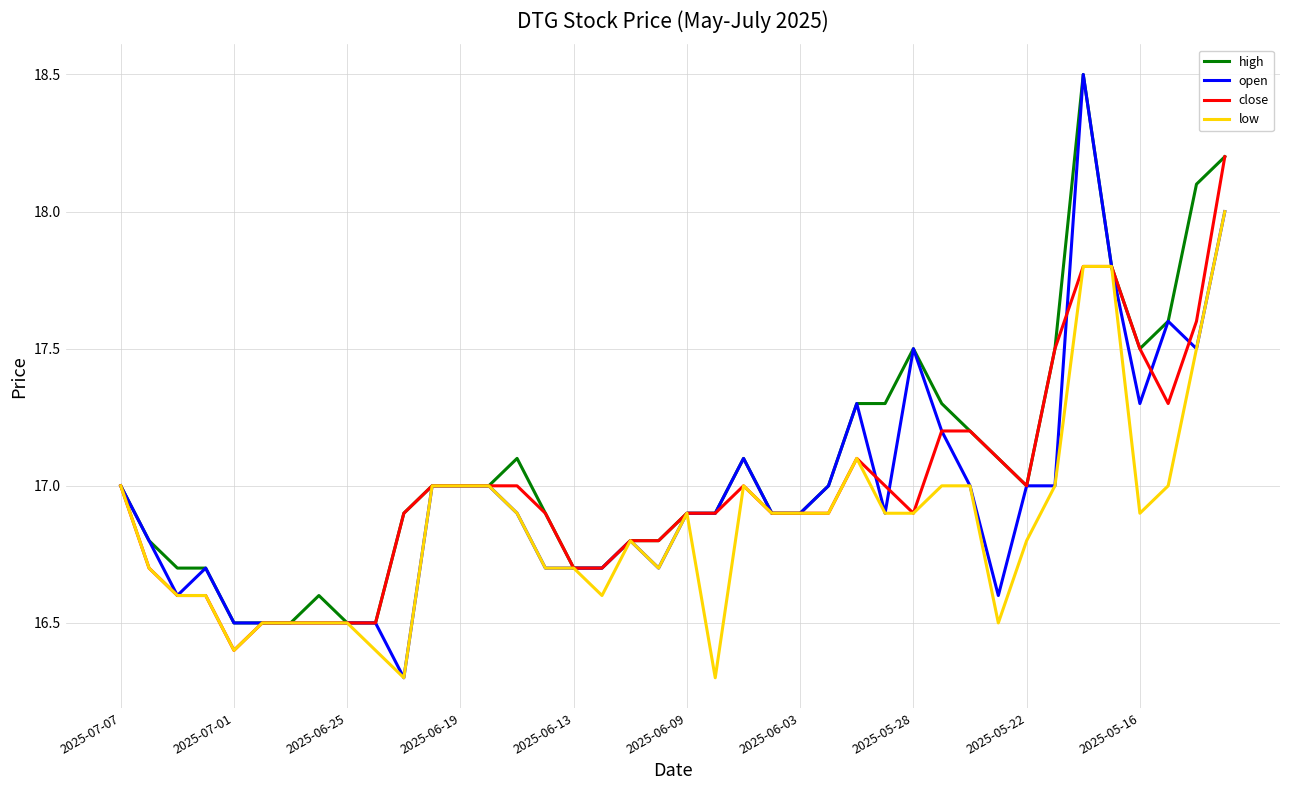

Which series has the largest range (max minus min)?

open